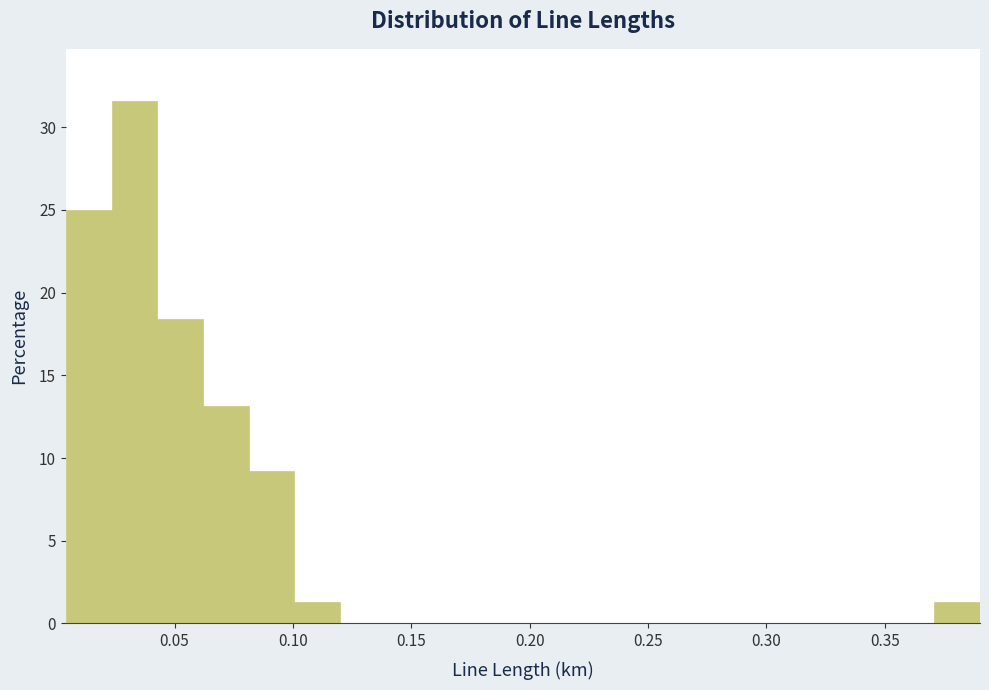

Around what value on the x-axis is the tallest bar? Give the approximate position of its centre, as read against the axis.

0.035